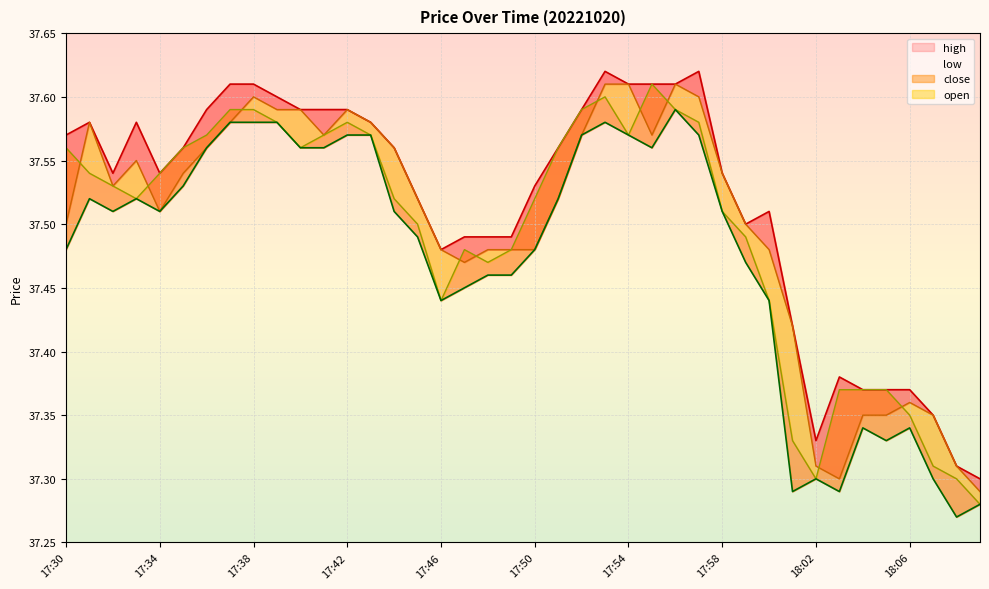

Rank the series by their maximum value, from lowest to highest.

low, open, close, high